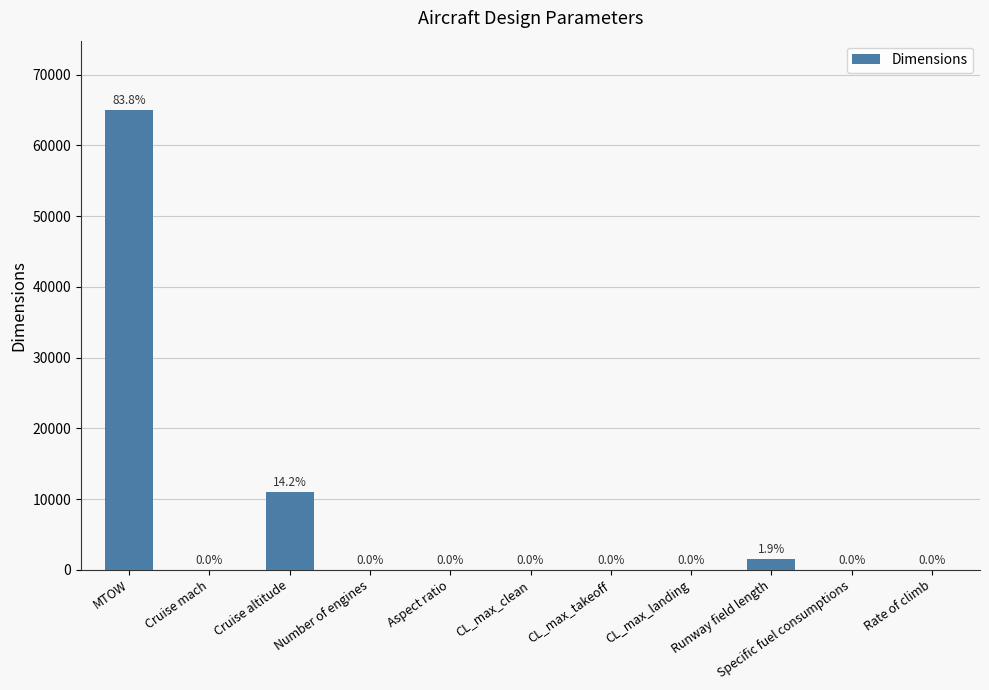

What is the sum of all values?

77593.9